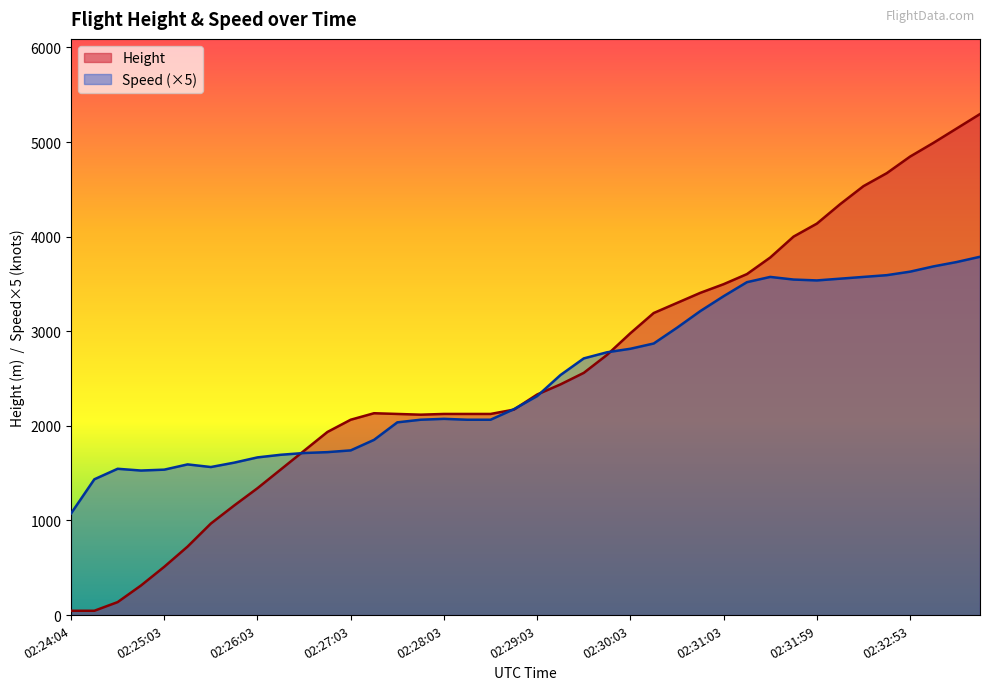

What is the value of the Speed point at the 6th from the left?

1592.7